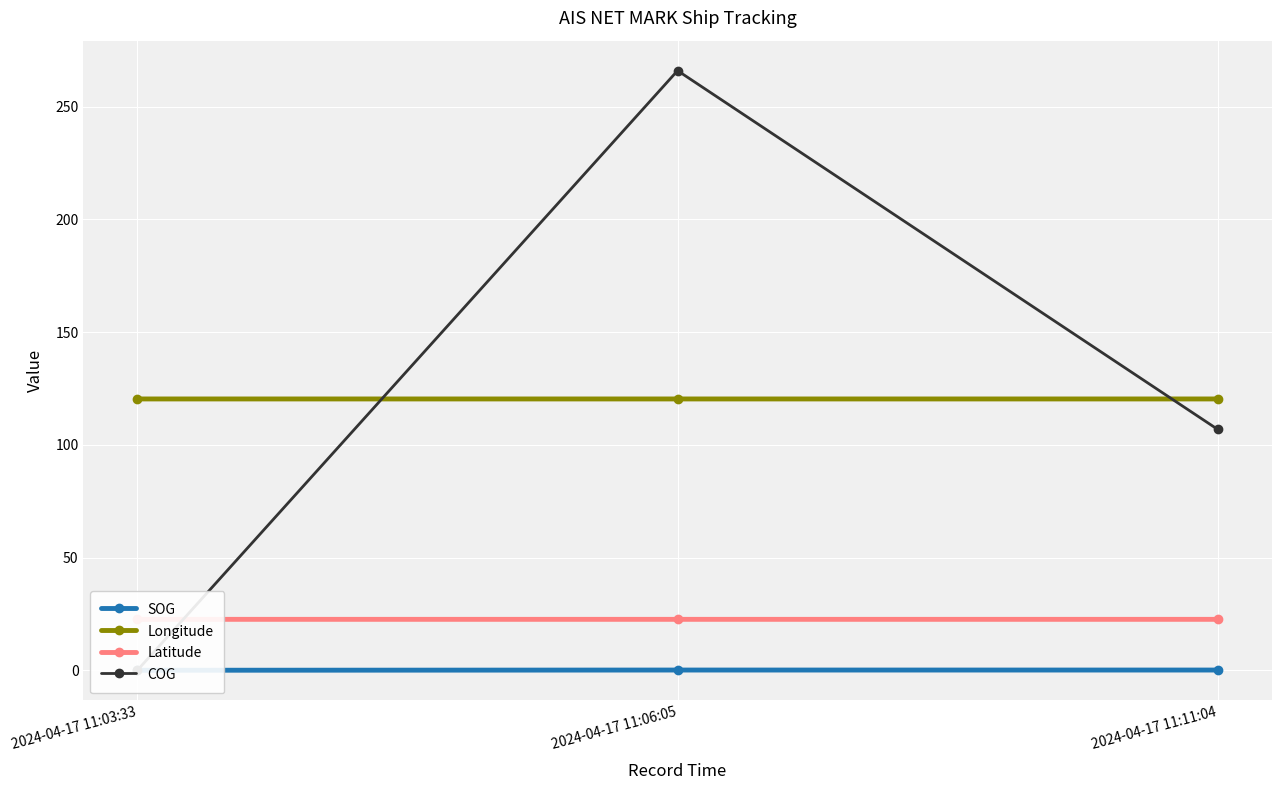

What is the difference between the second highest and minimum values in the COG series?

106.8